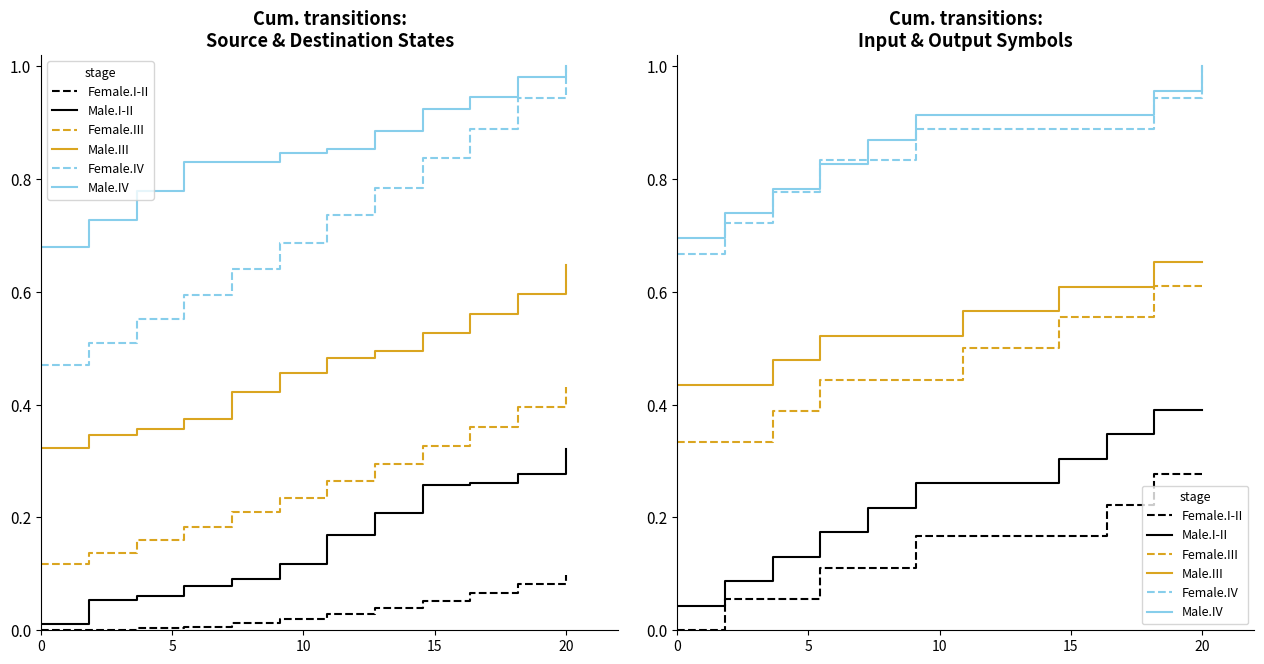

The Female.I-II series shows 0.1 at 7. True or false?

False